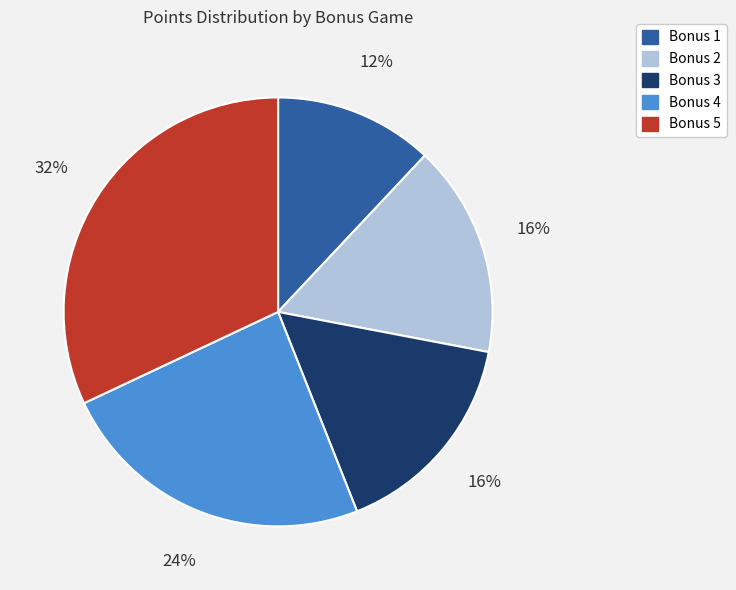

What percentage is the Bonus 4 slice, to the nearest percent?

24%